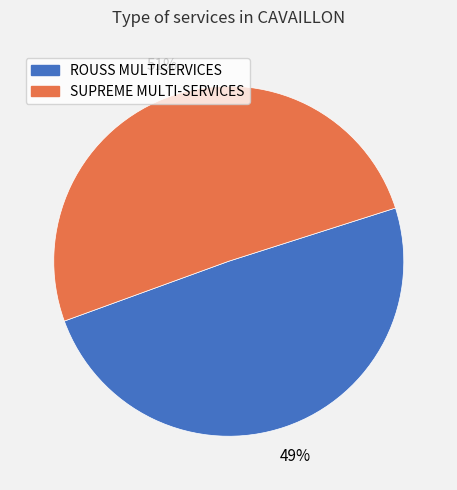

Is there any slice that represents more than half of the pie?

Yes